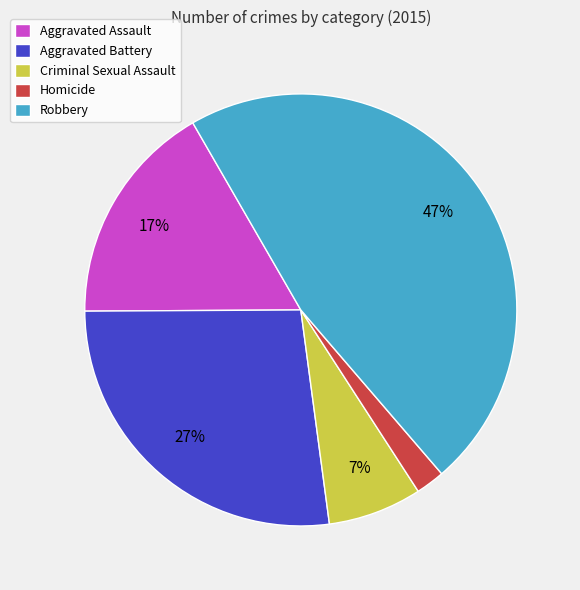

Is the sum of Aggravated Assault and Robbery greater than half?

Yes